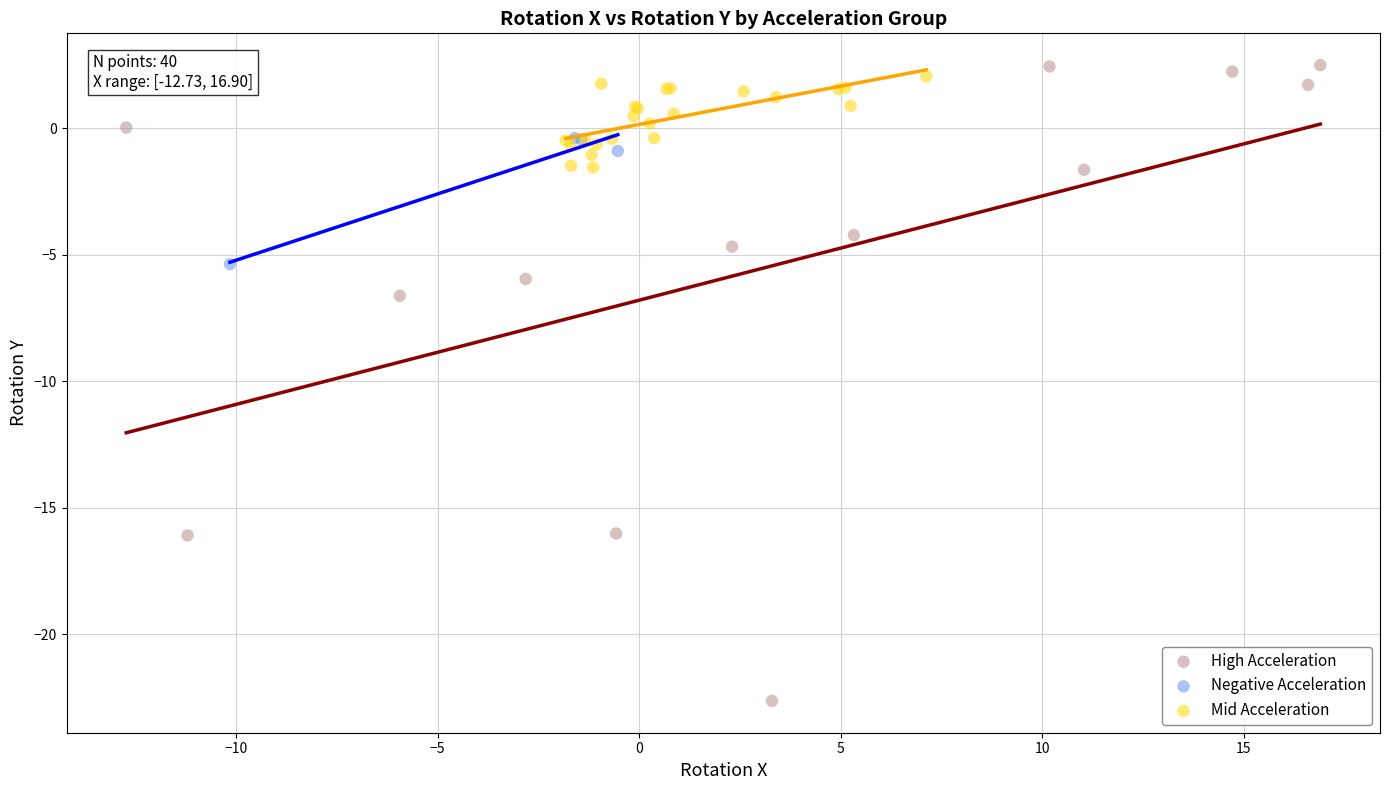

Which series reaches the maximum Y coordinate?

High Acceleration